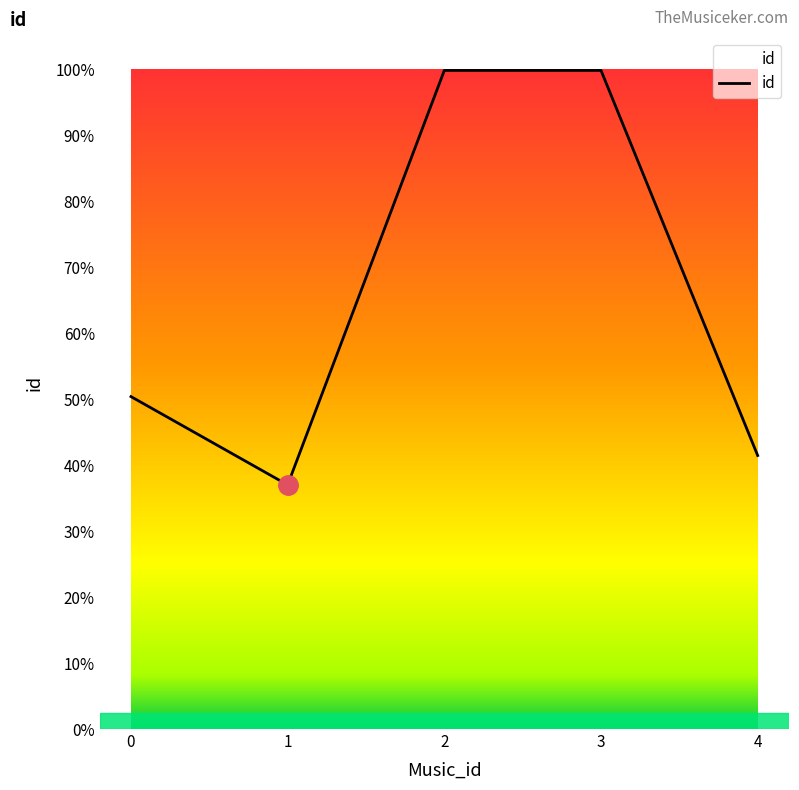

Does the chart display data point markers on the line(s)?

No